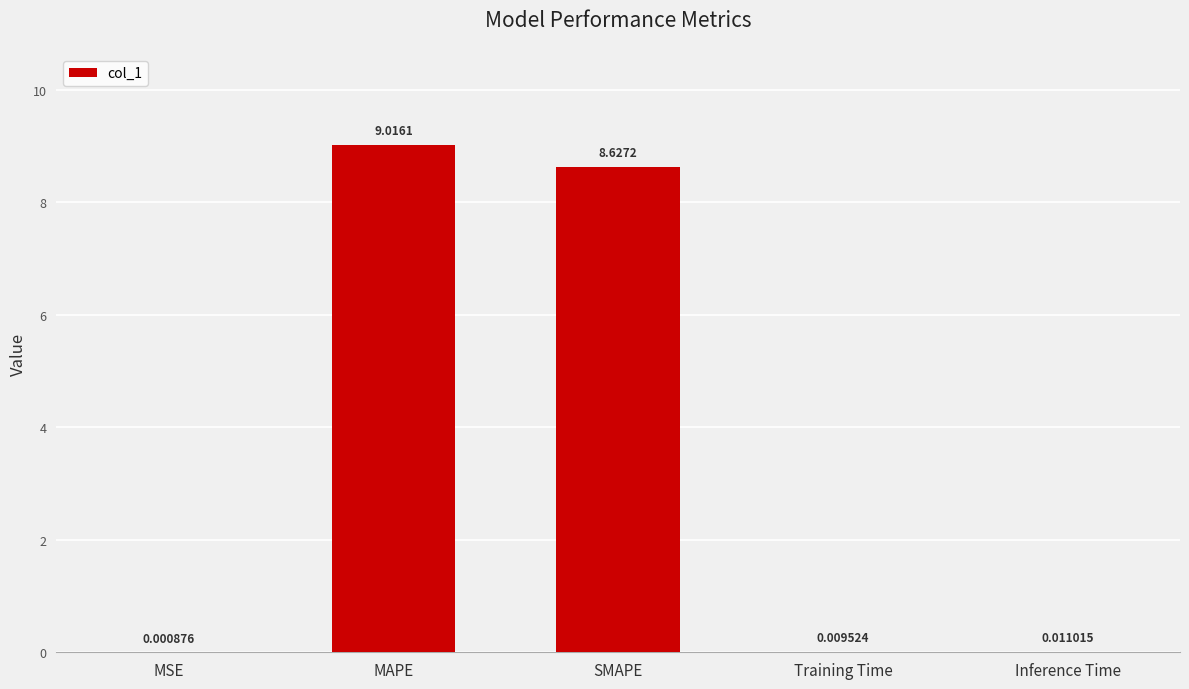

How many distinct data groups are displayed?

1